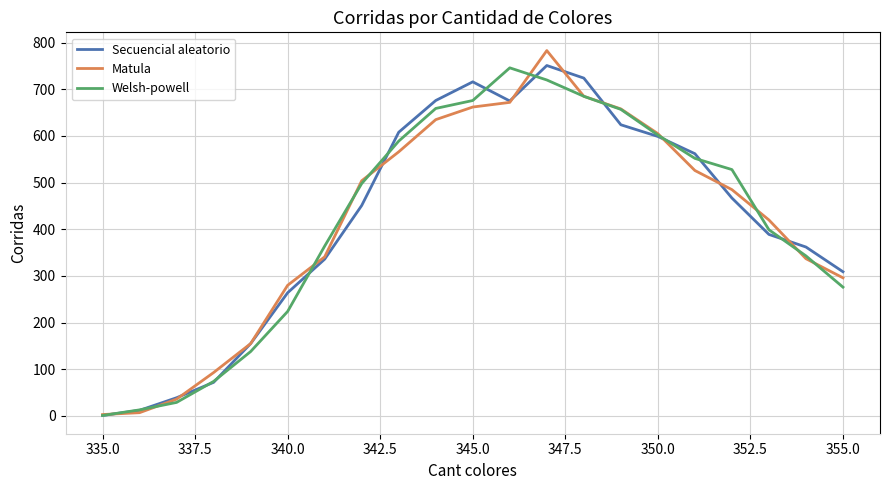

What is the highest value of the Secuencial aleatorio series?

751